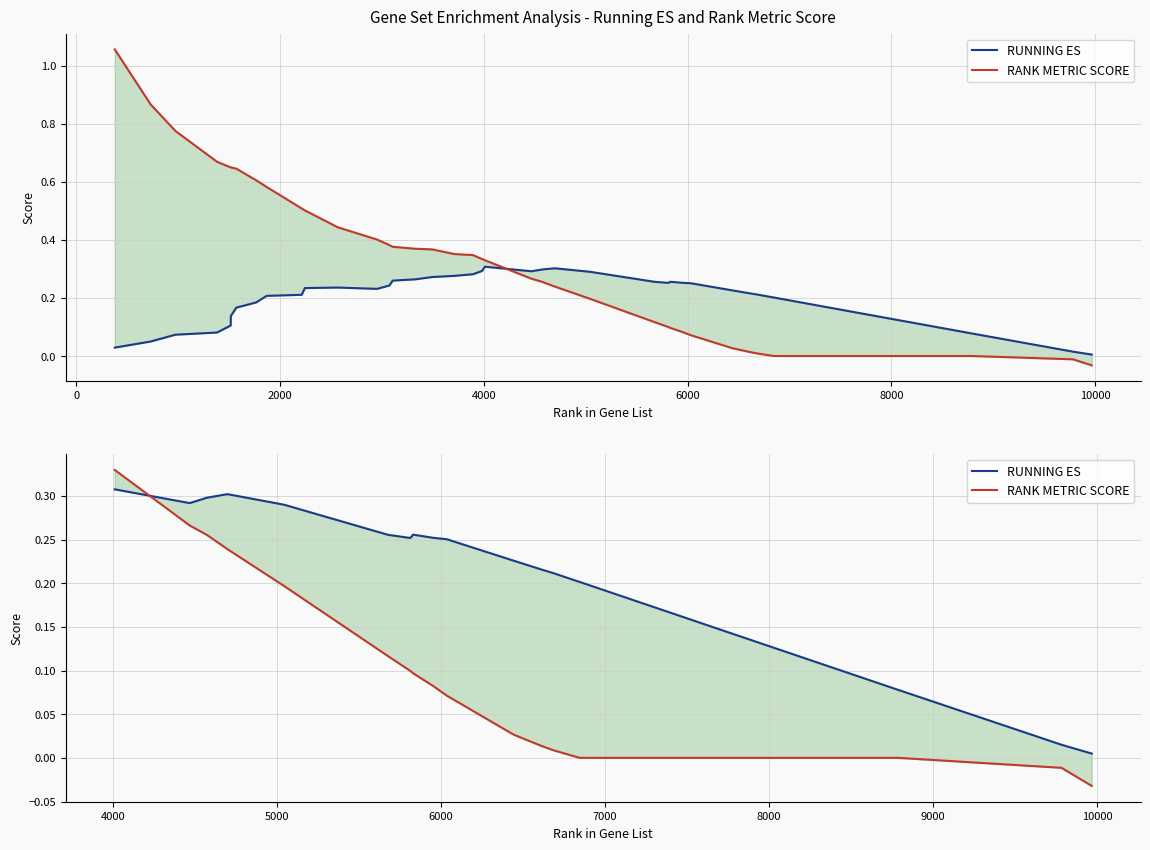

Where is the first local maximum for RUNNING ES?

4000